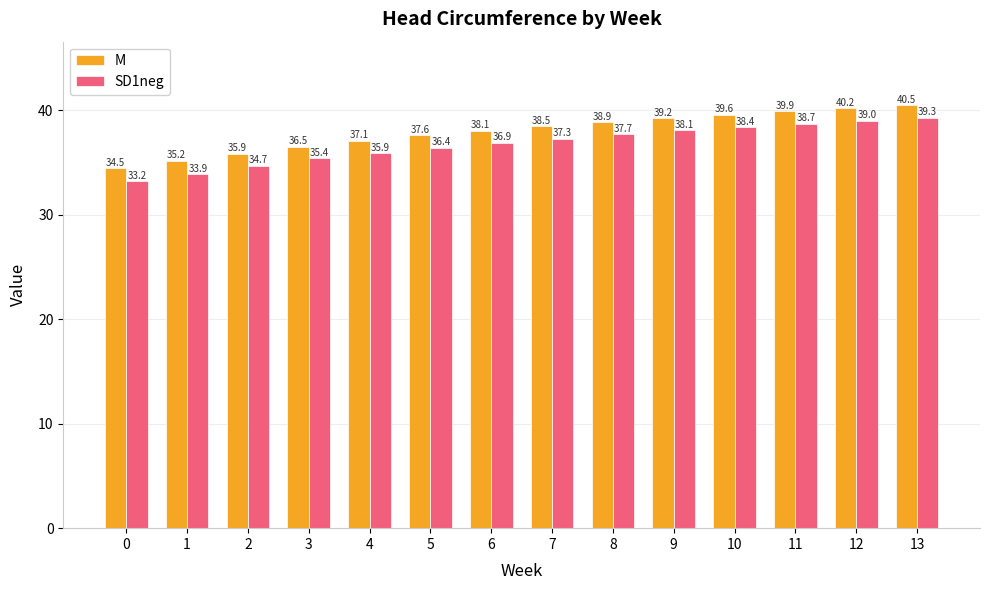

Where does the M series first go above 38?

6